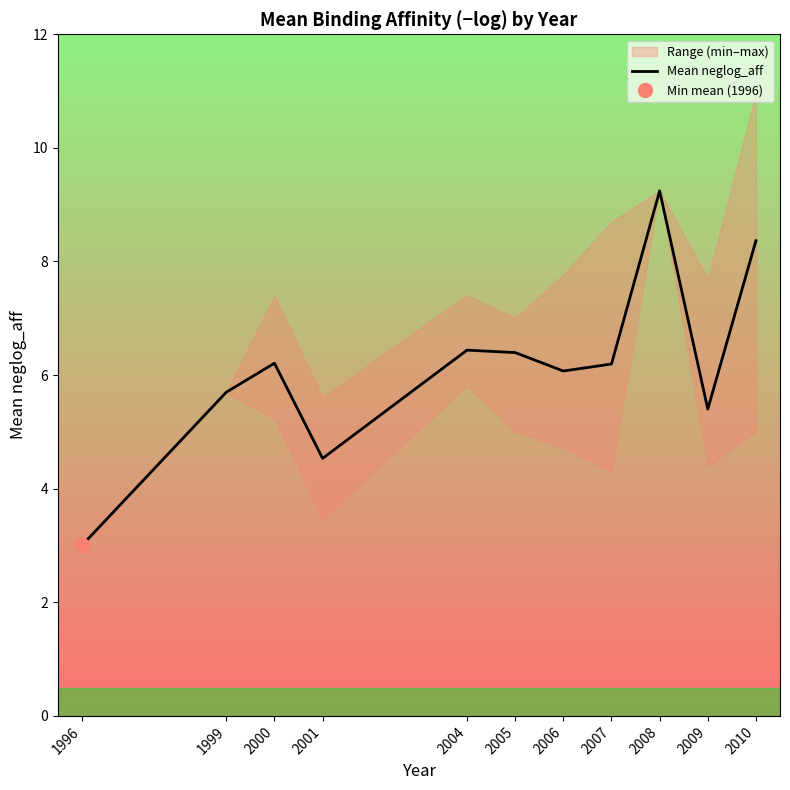

List the labels in order of value, smallest first.

1996, 2001, 2009, 1999, 2006, 2007, 2000, 2005, 2004, 2010, 2008